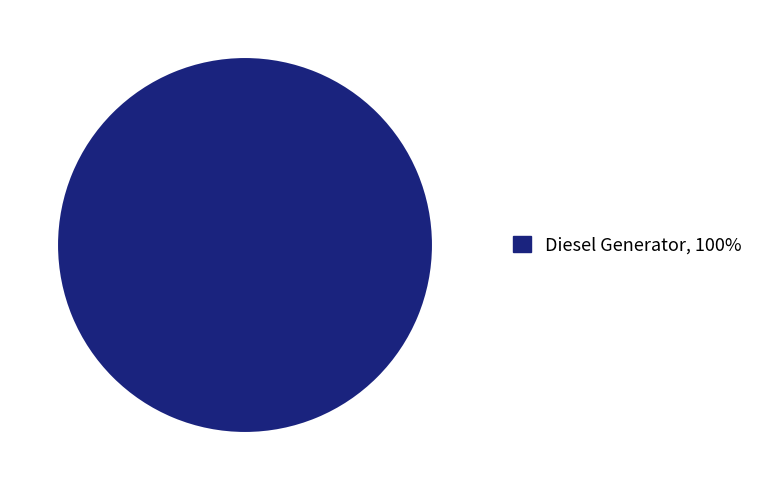

Is there a majority slice in this chart?

Yes